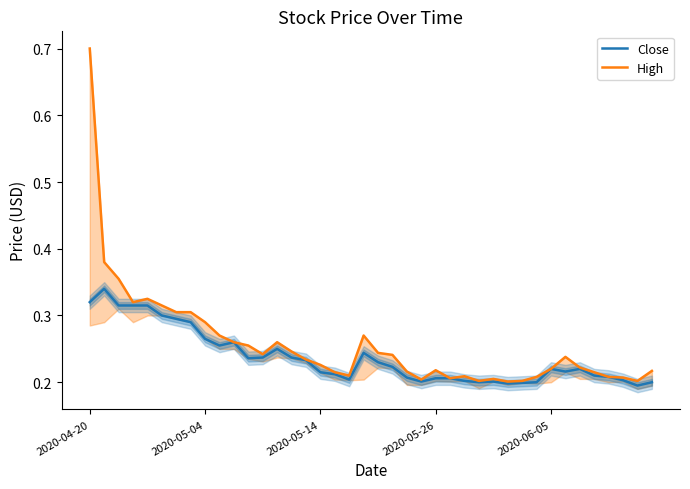

How many lines are shown in the chart?

2